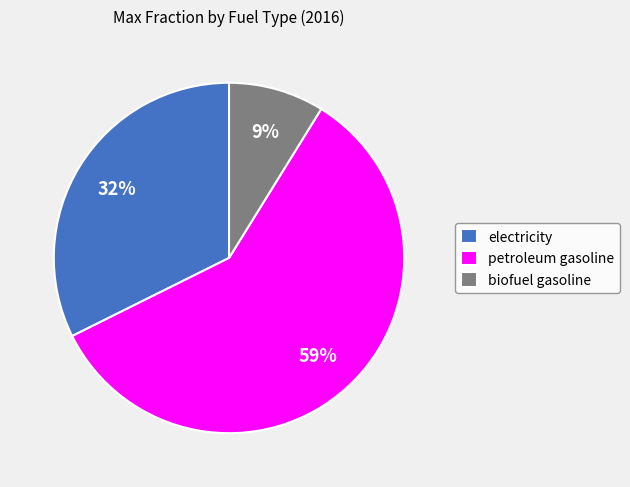

Is it true that electricity is 32% of the pie?

True